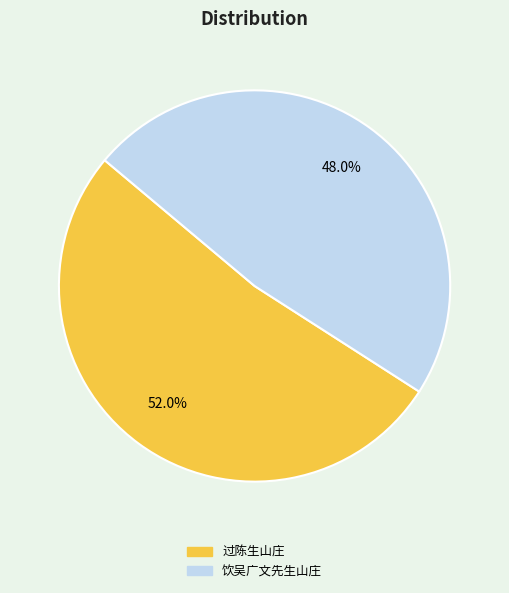

Does 过陈生山庄 account for over 50% of the chart?

Yes